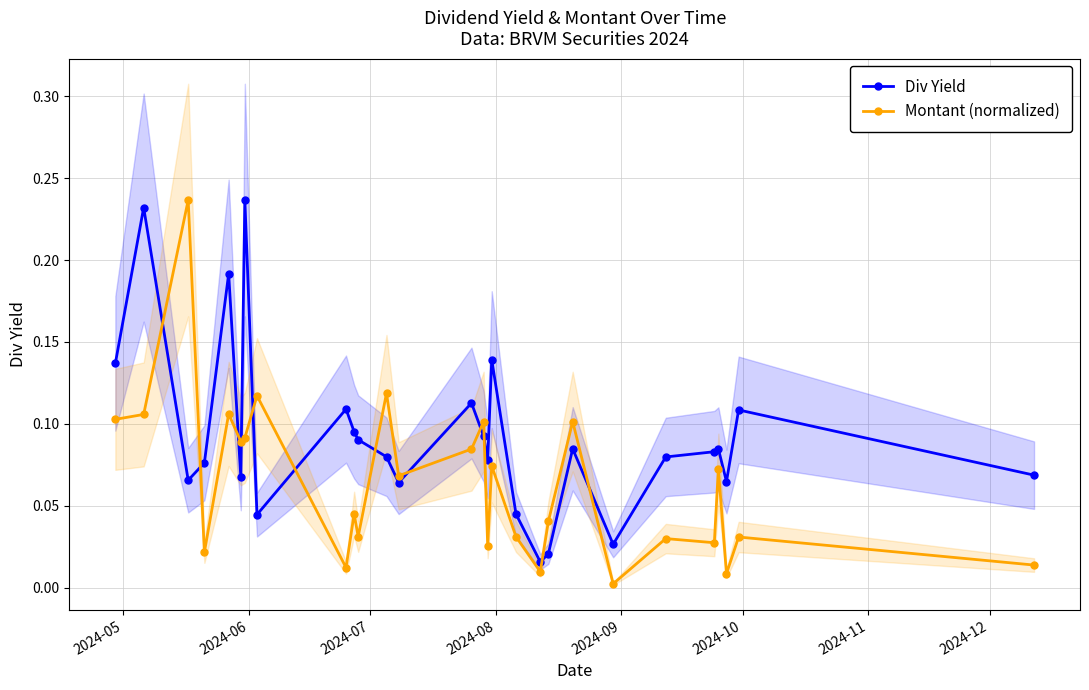

How many interior local valleys does the Div Yield series have?

8